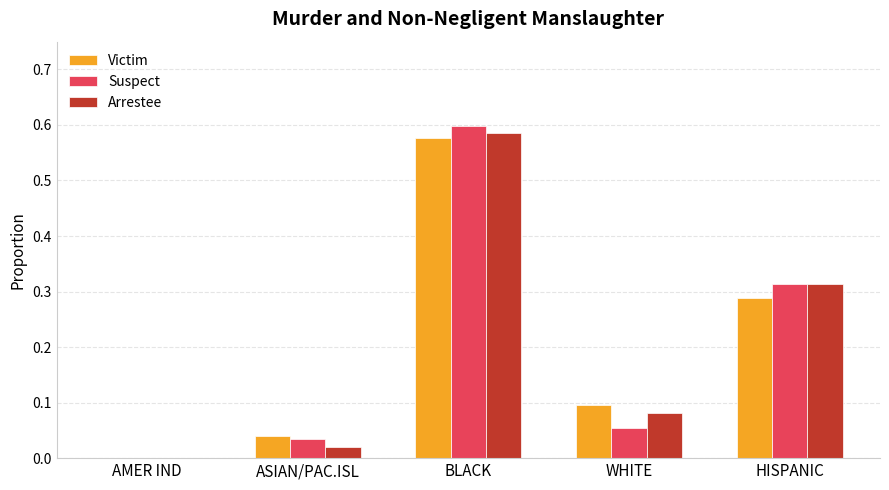

How many categories are shown in the chart?

5